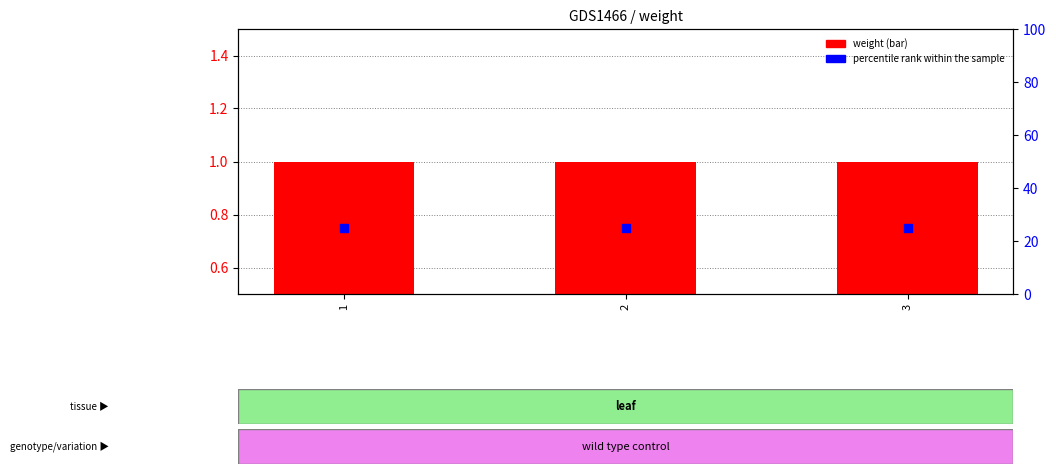

Which series has the largest total across all categories?

percentile rank within the sample